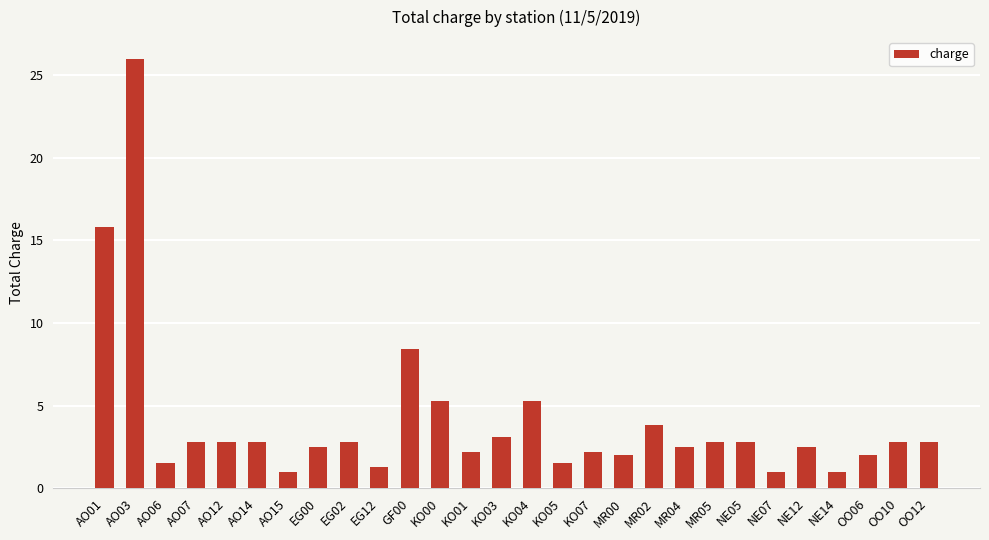

What is the change in value from AO01 to OO10?

-13.0